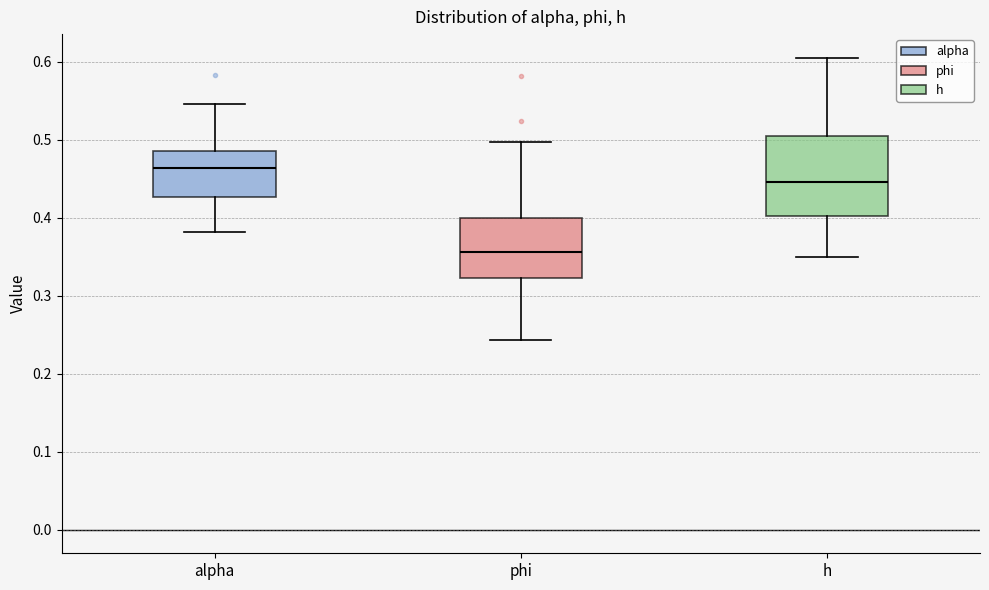

Reading left to right, read every box against the y-axis: the position of its median line, the range the box covers, and the ends of its whiskers. The values are not printed on the chart, so give them approximately, as read against the axis.

alpha: median 0.46, box 0.43 to 0.49, whiskers 0.38 to 0.55
phi: median 0.36, box 0.32 to 0.40, whiskers 0.24 to 0.50
h: median 0.45, box 0.40 to 0.51, whiskers 0.35 to 0.61